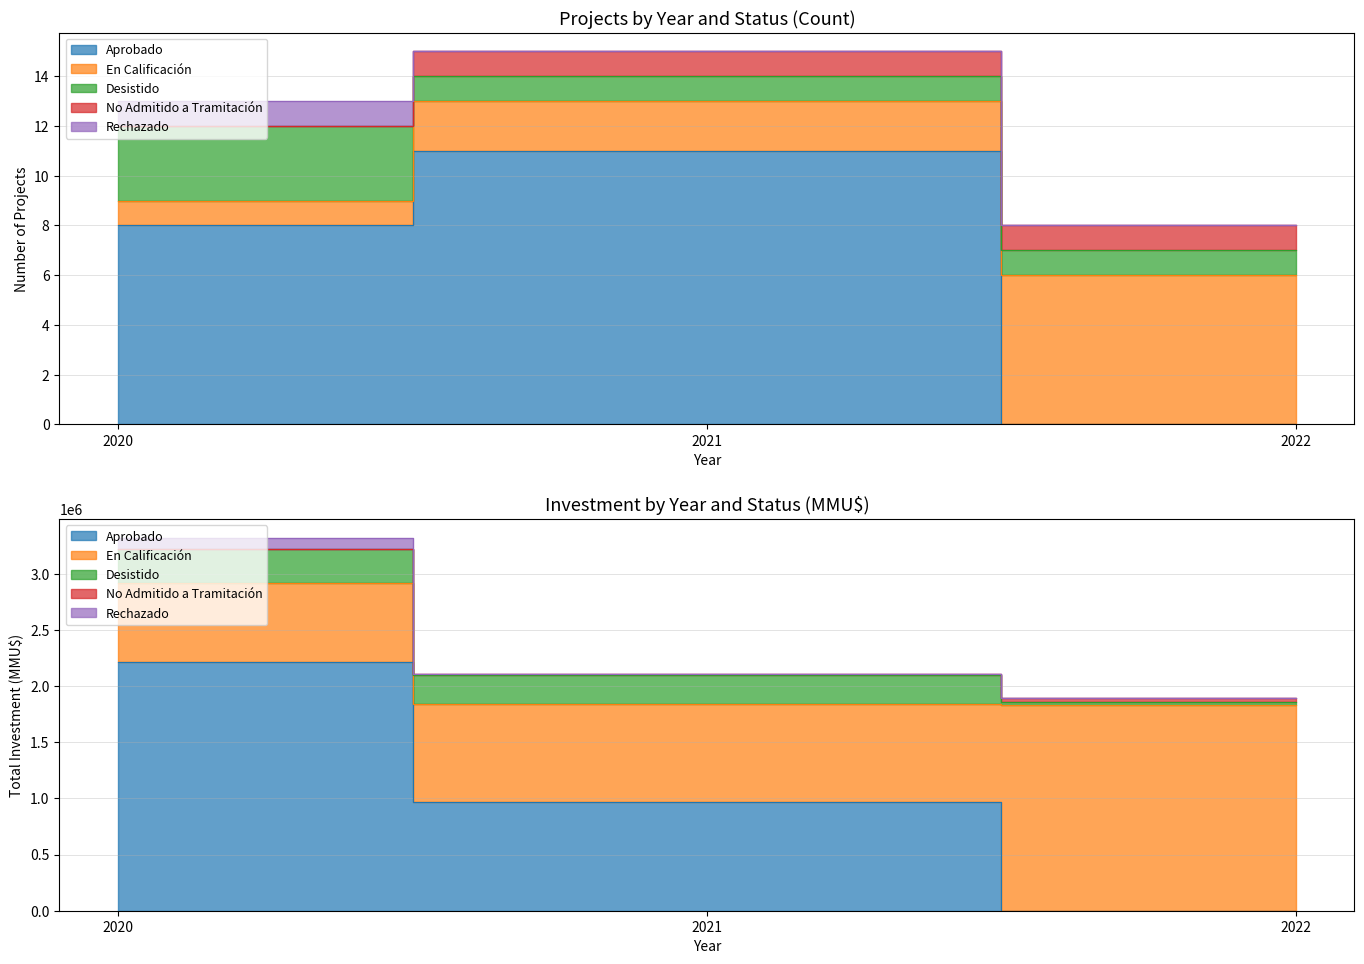

Is it true that No Admitido a Tramitación equals 1895245 at 2022?

True